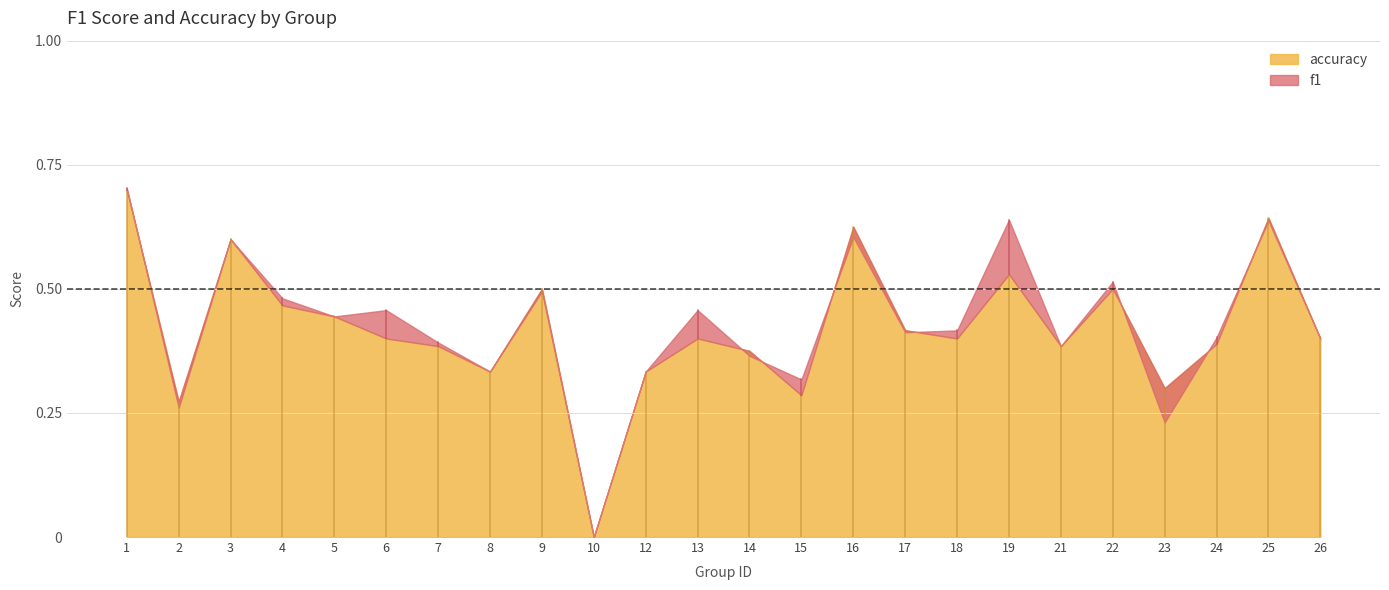

What is the highest value of the accuracy series?

0.7